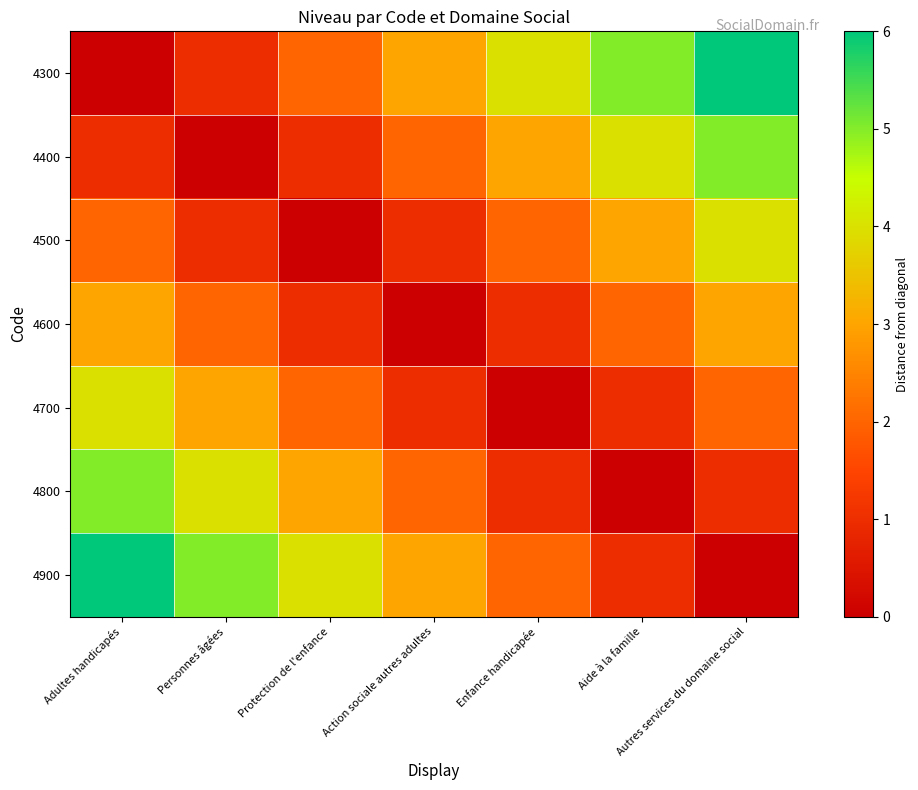

At which category is the sum across all series the highest?

Adultes handicapés